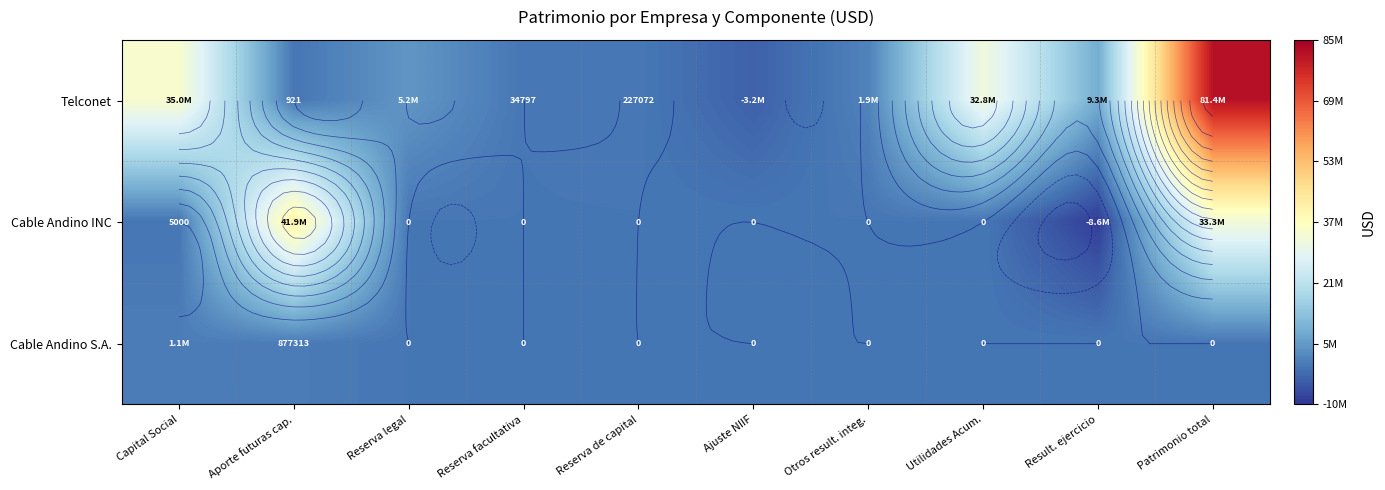

Which series has the largest total across all categories?

Telconet